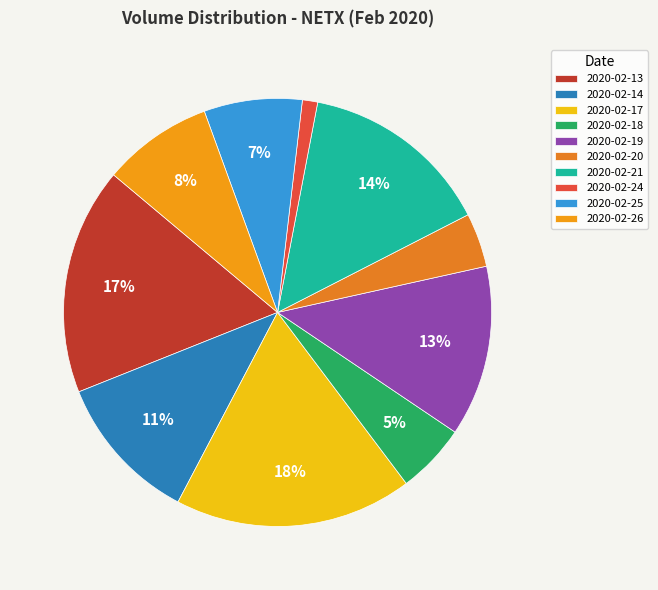

To the nearest percent, what is the average slice percentage?

10%